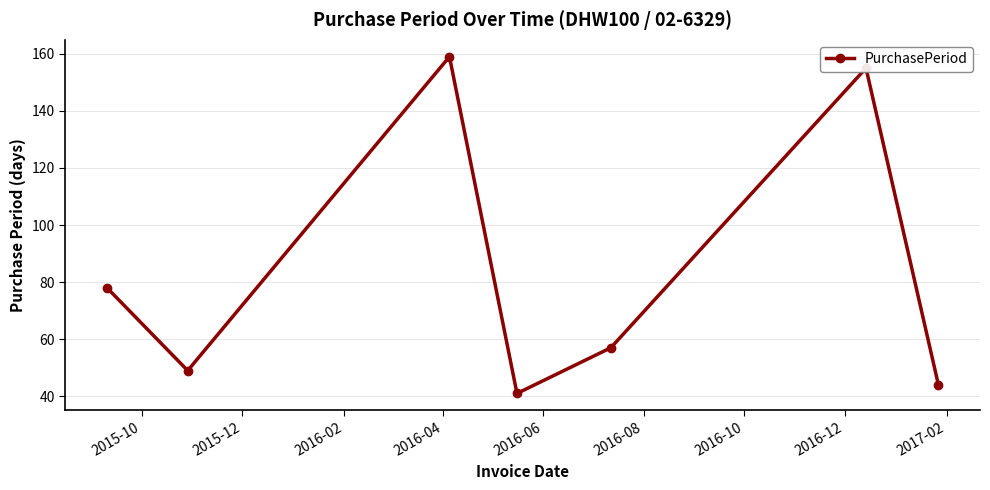

What is the value of the 4th point from the left?

41